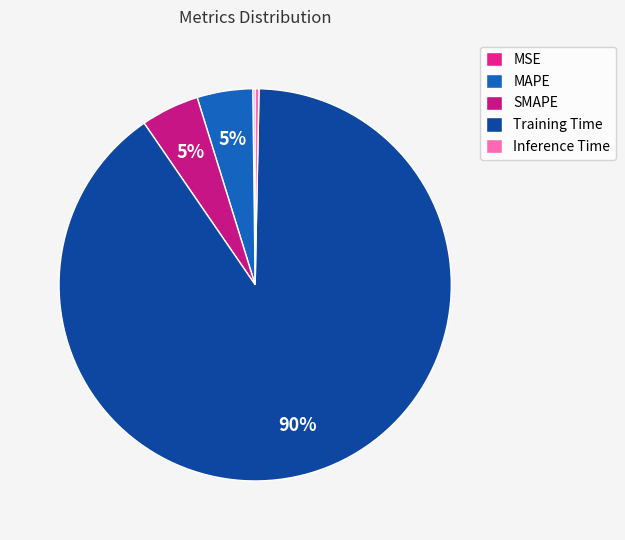

Is MAPE the majority of the pie?

No